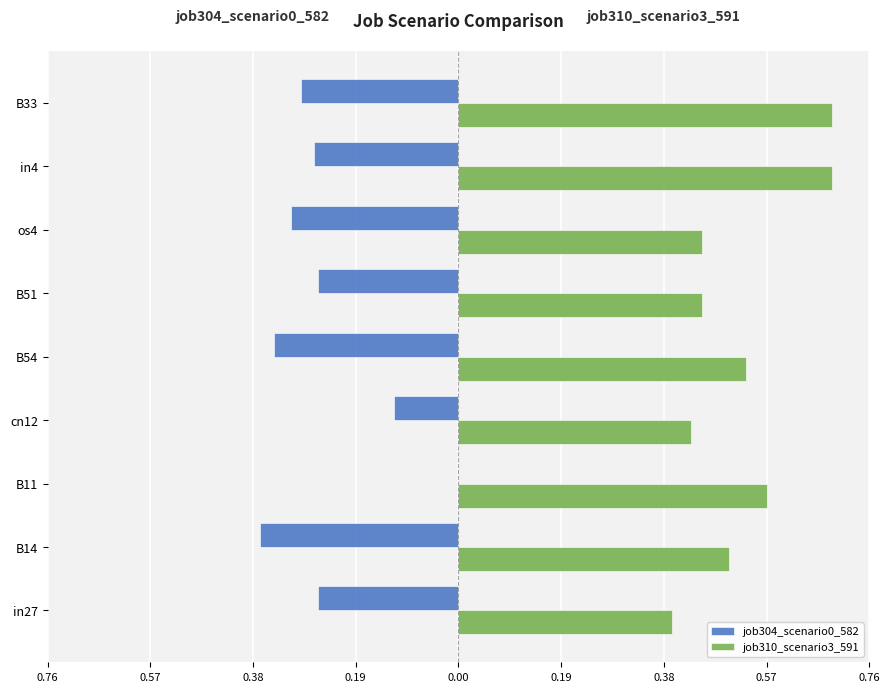

What are all the series names shown in the legend?

job304_scenario0_582, job310_scenario3_591